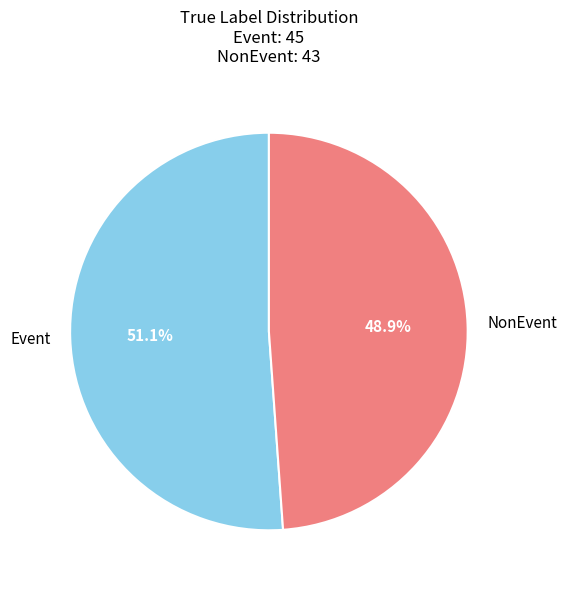

True or false: NonEvent accounts for 55% of the total.

False